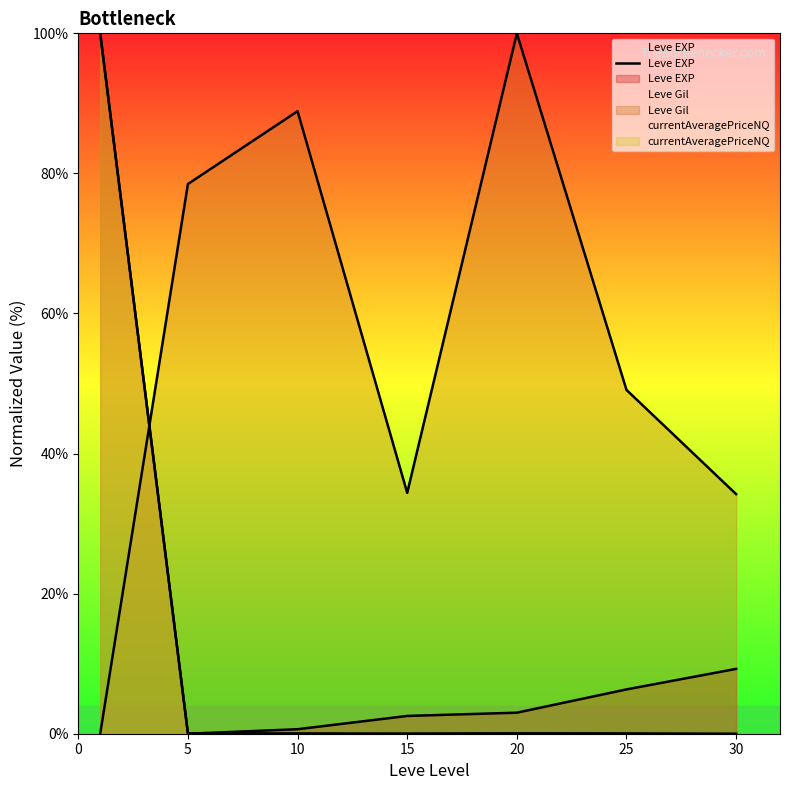

How many lines are shown in the chart?

3